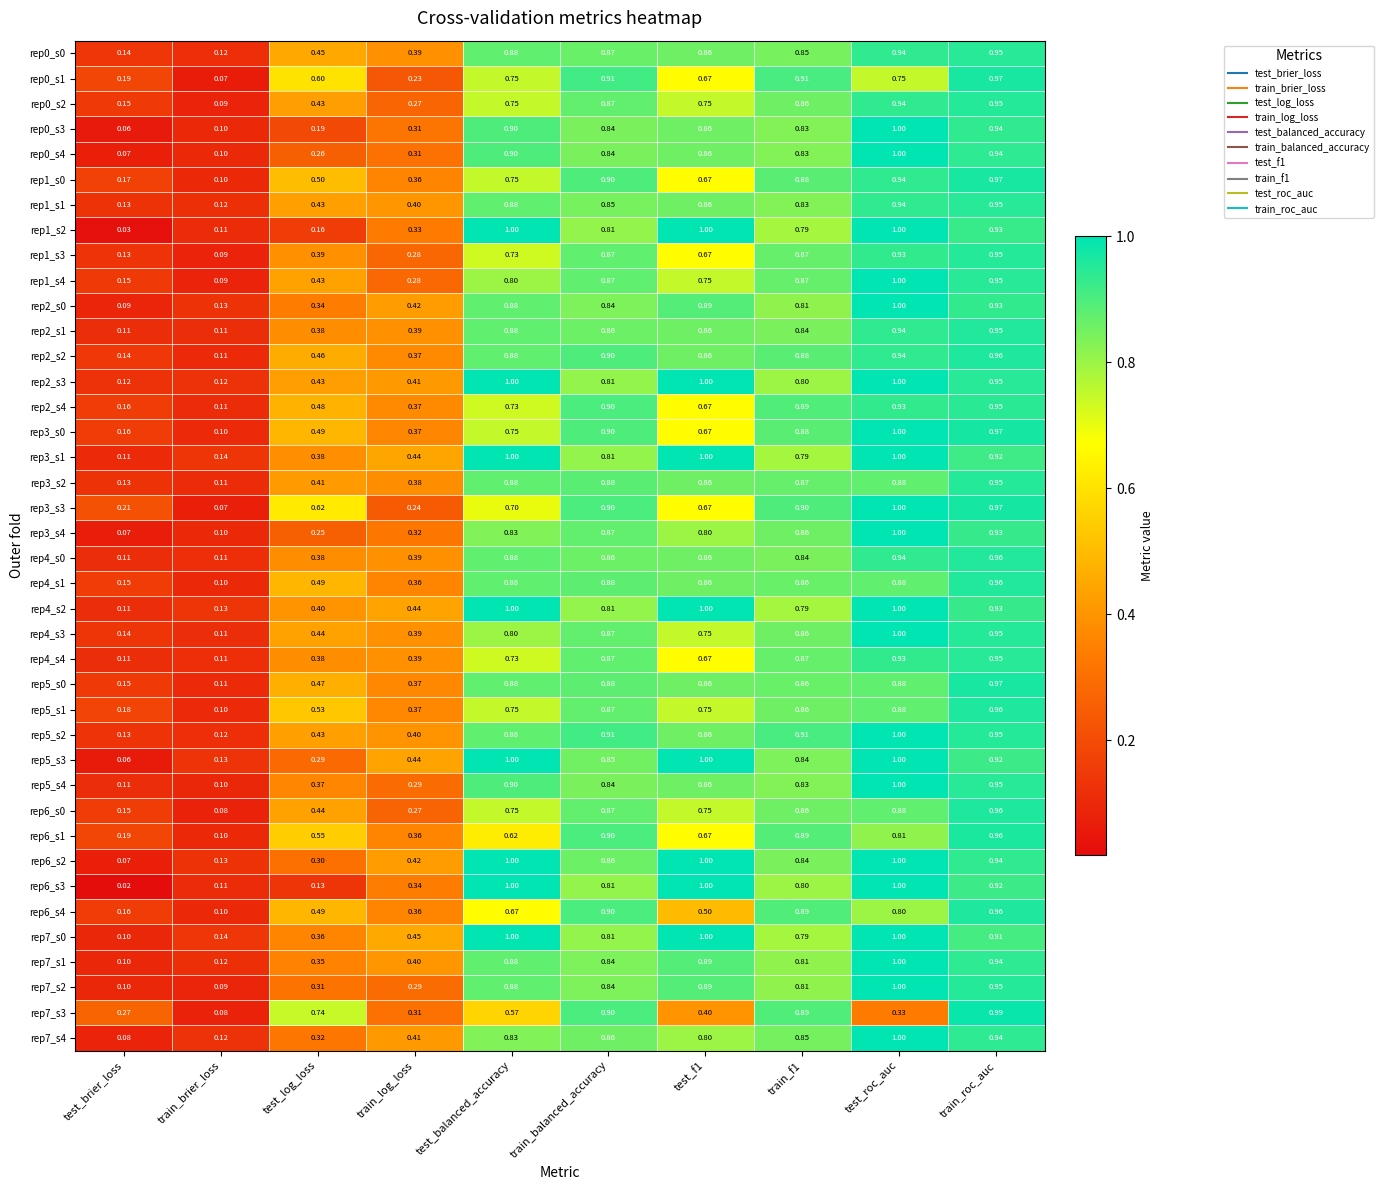

At which category does the chart reach its minimum across all series?

test_brier_loss